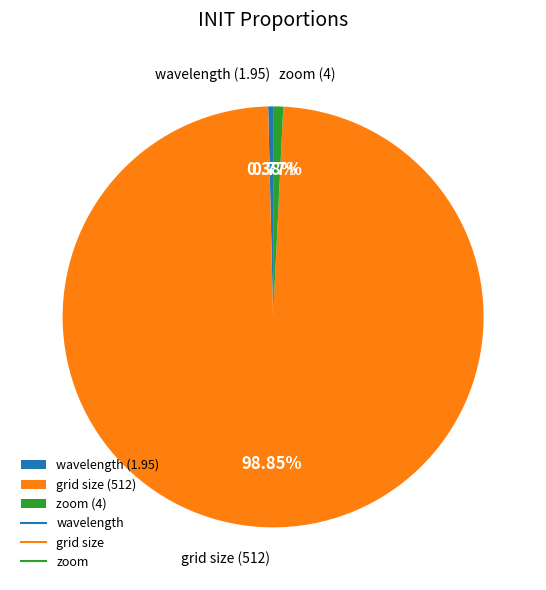

To the nearest percent, what is the difference between the grid size and wavelength slice percentages?

98%